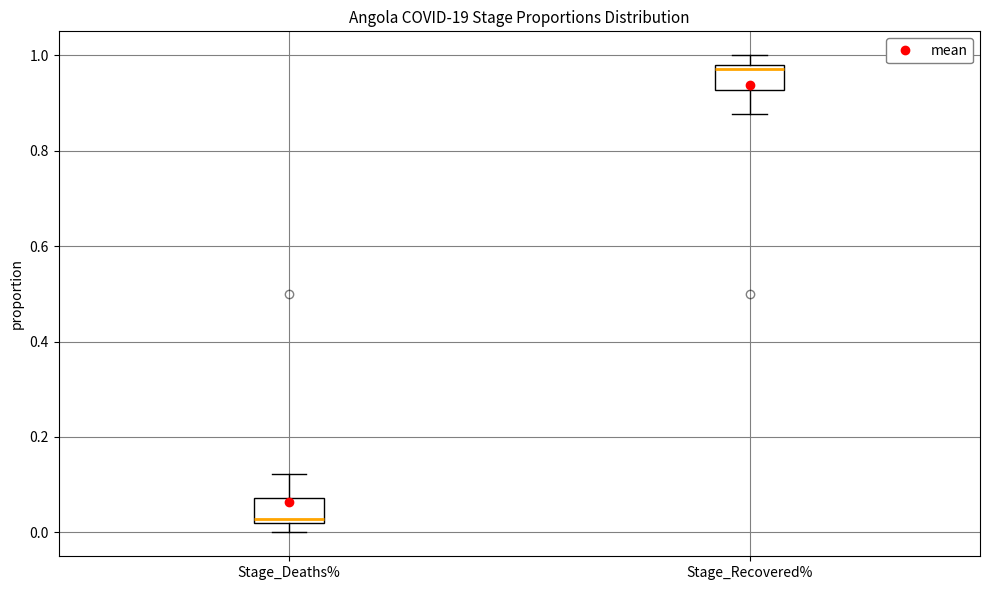

Reading left to right, read every box against the y-axis: the position of its median line, the range the box covers, and the ends of its whiskers. The values are not printed on the chart, so give them approximately, as read against the axis.

Stage_Deaths%: median 0.02 (just above the box's lower edge), box 0.02 to 0.08, whiskers 0.00 to 0.12
Stage_Recovered%: median 0.98 (just below the box's upper edge), box 0.92 to 0.98, whiskers 0.88 to 1.00